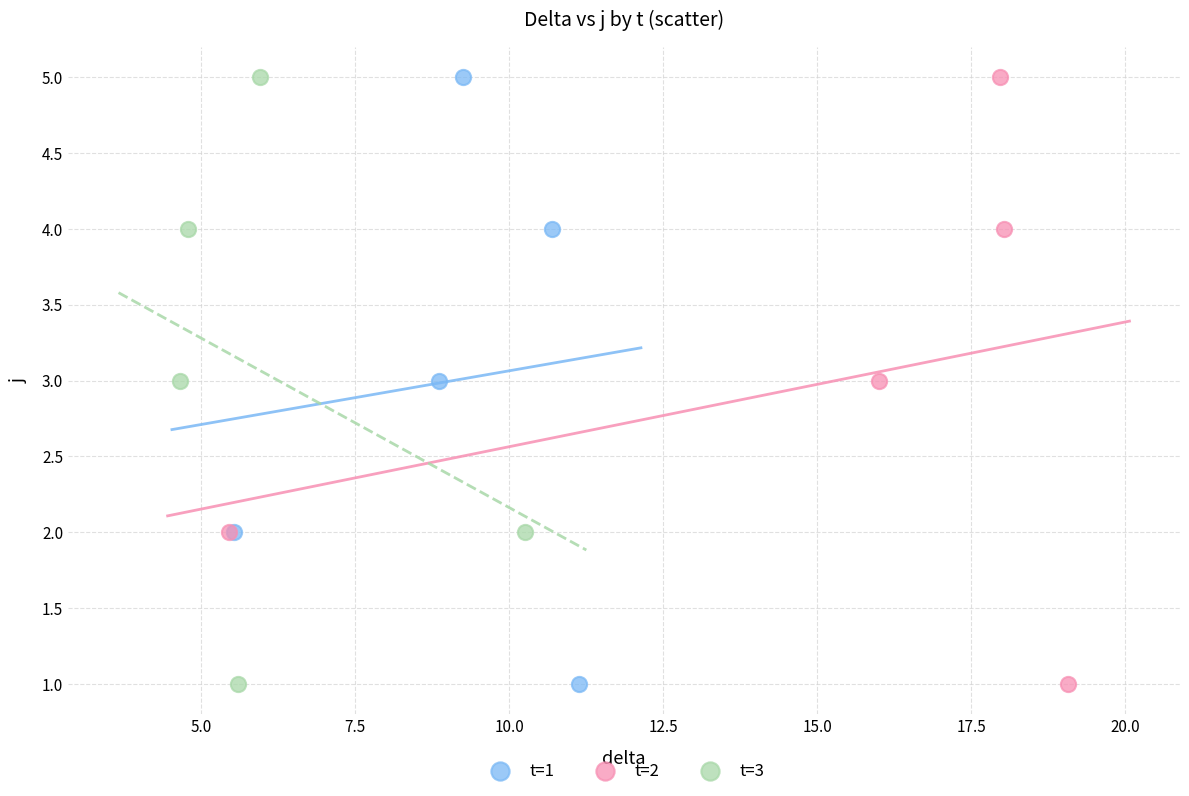

What are all the series names shown in the legend?

t=1, t=2, t=3